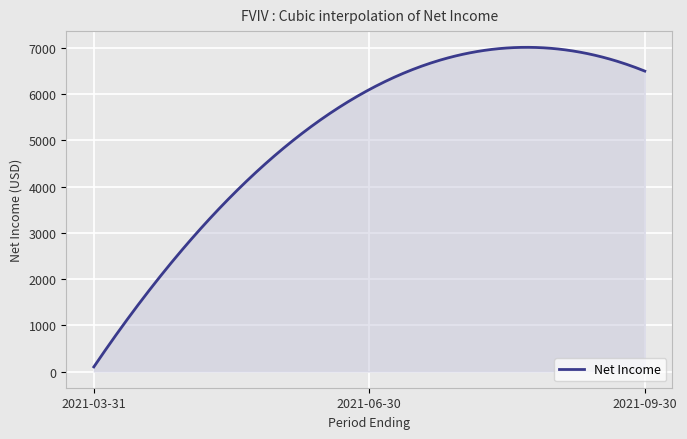

What is the difference between the maximum and minimum values?

6914.3